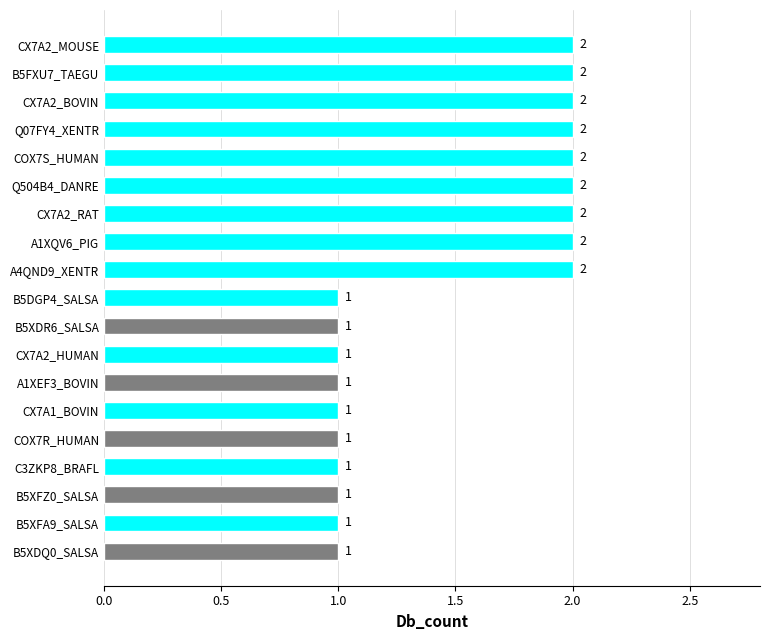

Count the number of data series in this chart.

1